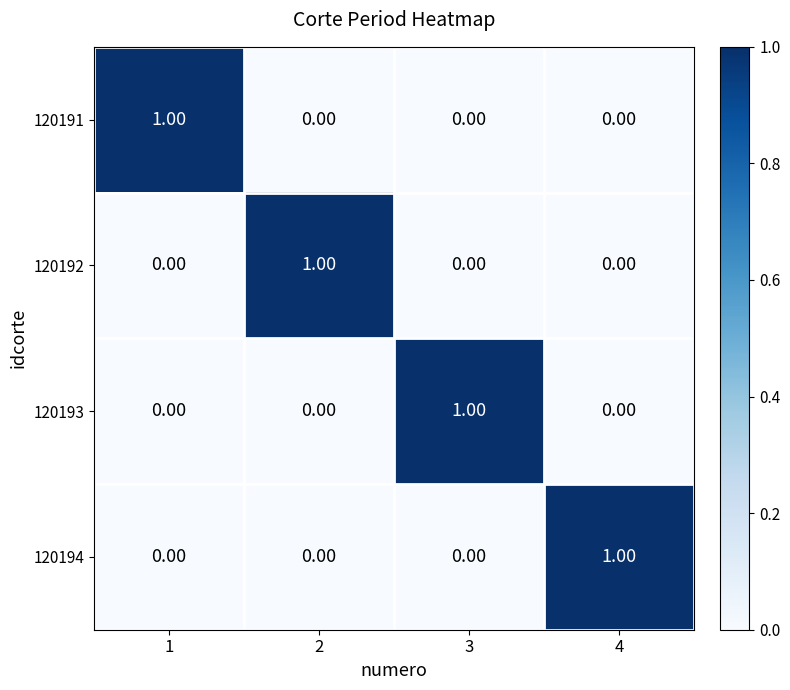

At how many categories does at least one series exceed 0?

4